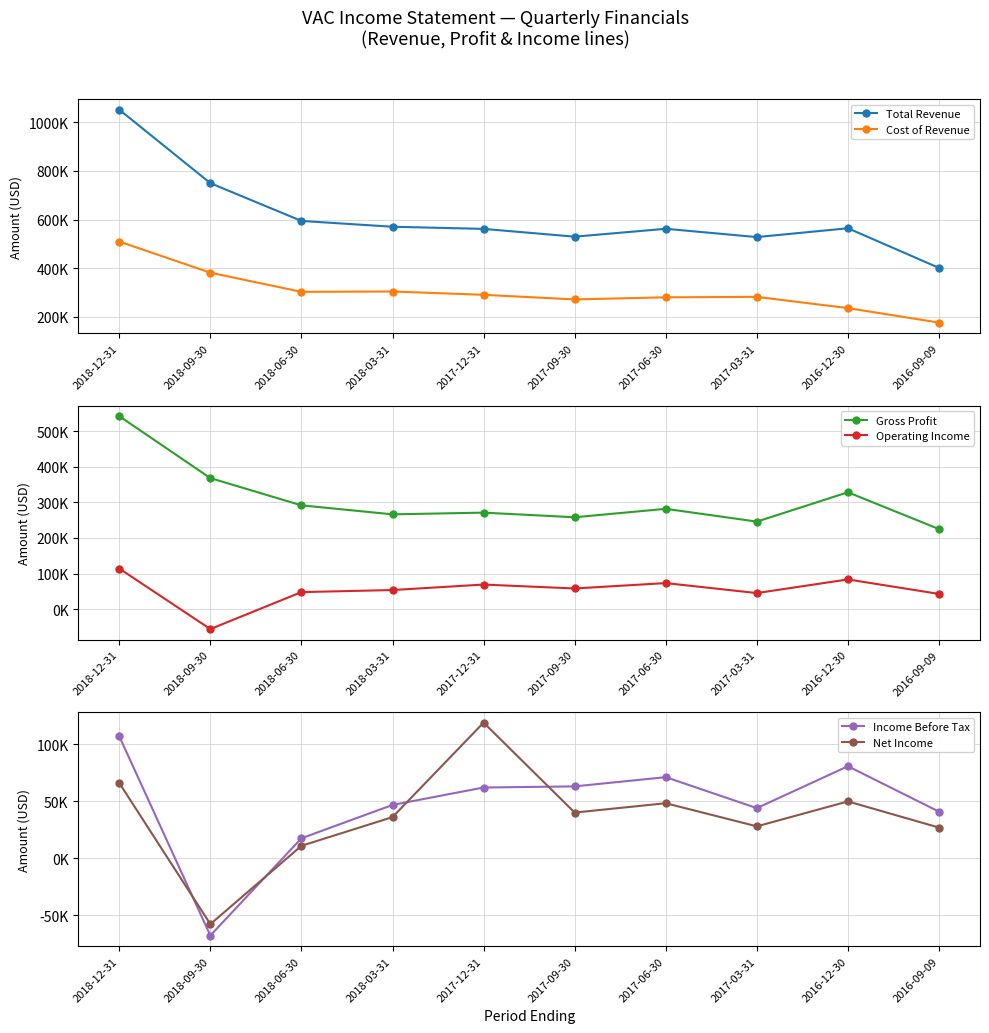

Which has a higher value, 2017-09-30 or 2016-12-30?

2016-12-30